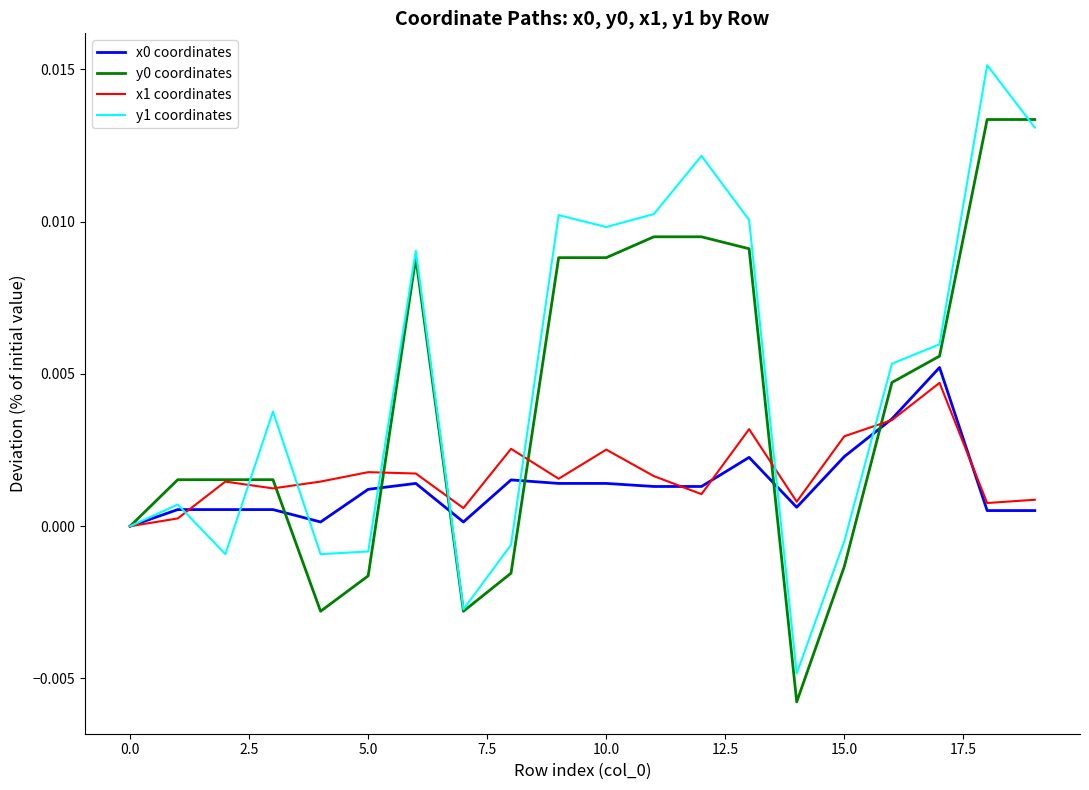

After their last crossing, which series has the higher values: y1 coordinates or y0 coordinates?

y0 coordinates